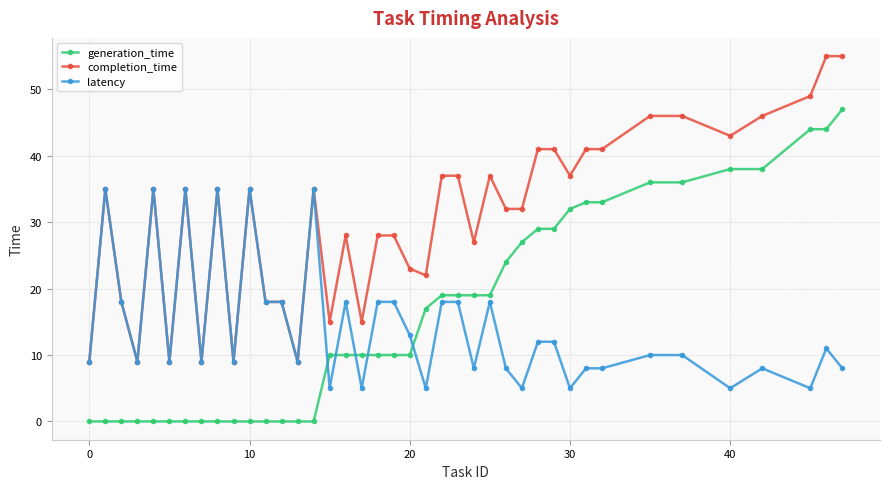

Which series has the largest total across all categories?

completion_time